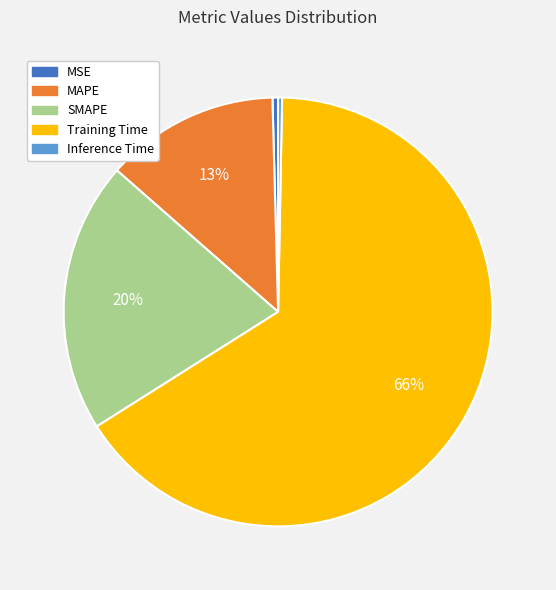

To the nearest percent, what percentage of the pie is SMAPE?

20%